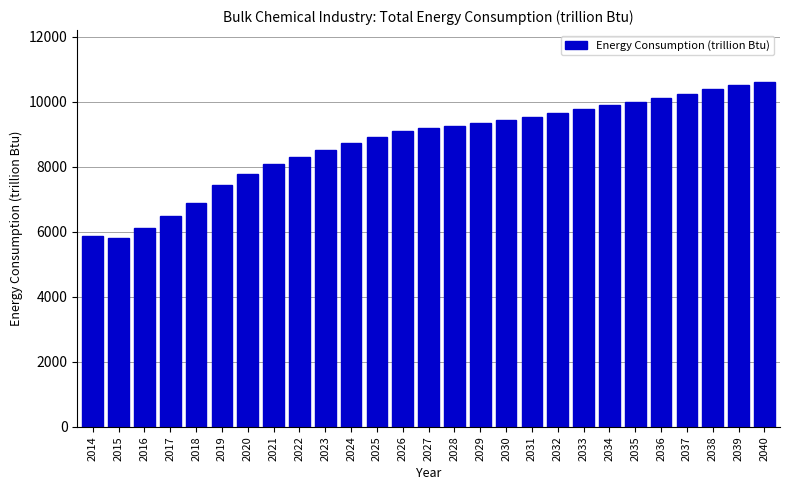

Reading left to right, list all the values displayed in this chart.

5859.1	5803.9	6121.5	6473.8	6883.1	7432.0	7791.3	8078.0	8290.8	8510.6	8720.0	8922.5	9089.1	9182.0	9259.6	9348.4	9441.5	9544.0	9658.7	9778.3	9896.2	9988.0	10105.5	10237.5	10389.0	10504.7	10615.3